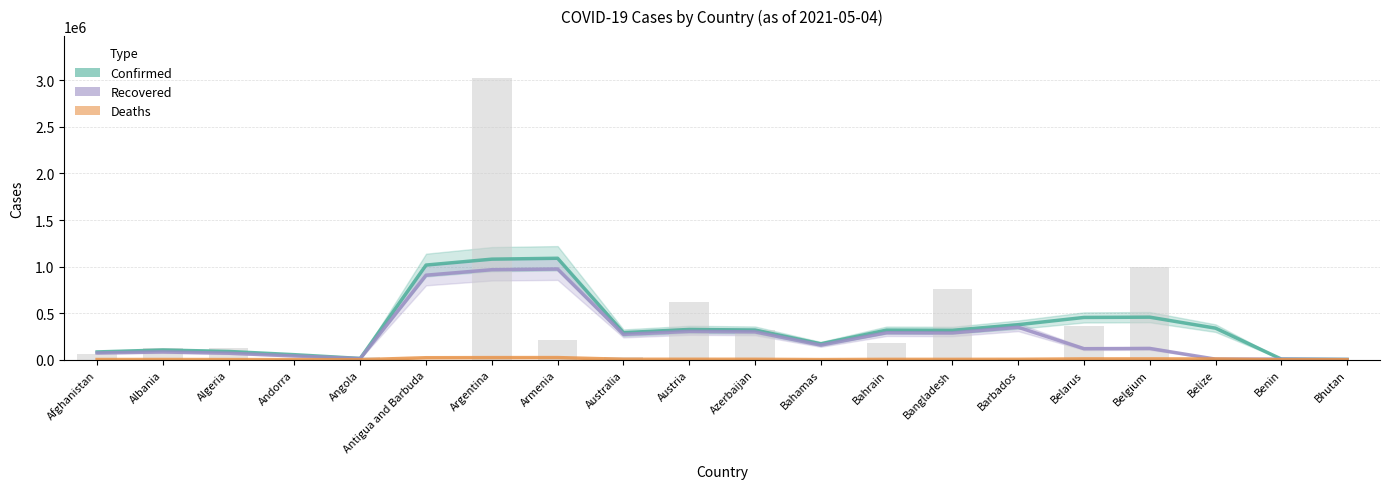

At which category does the chart reach its minimum across all series?

Bhutan